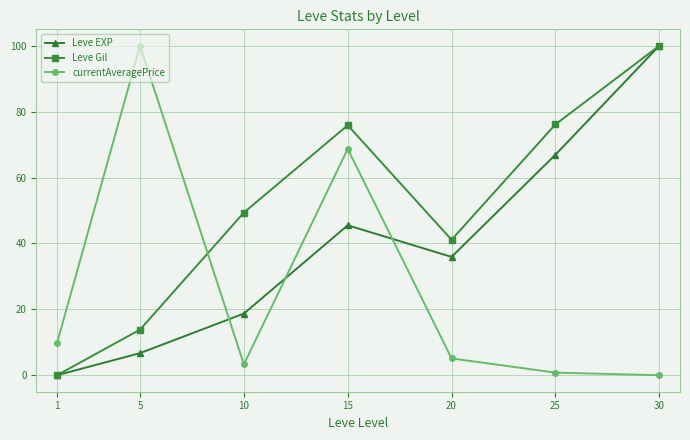

Which series has the largest total across all categories?

Leve Gil